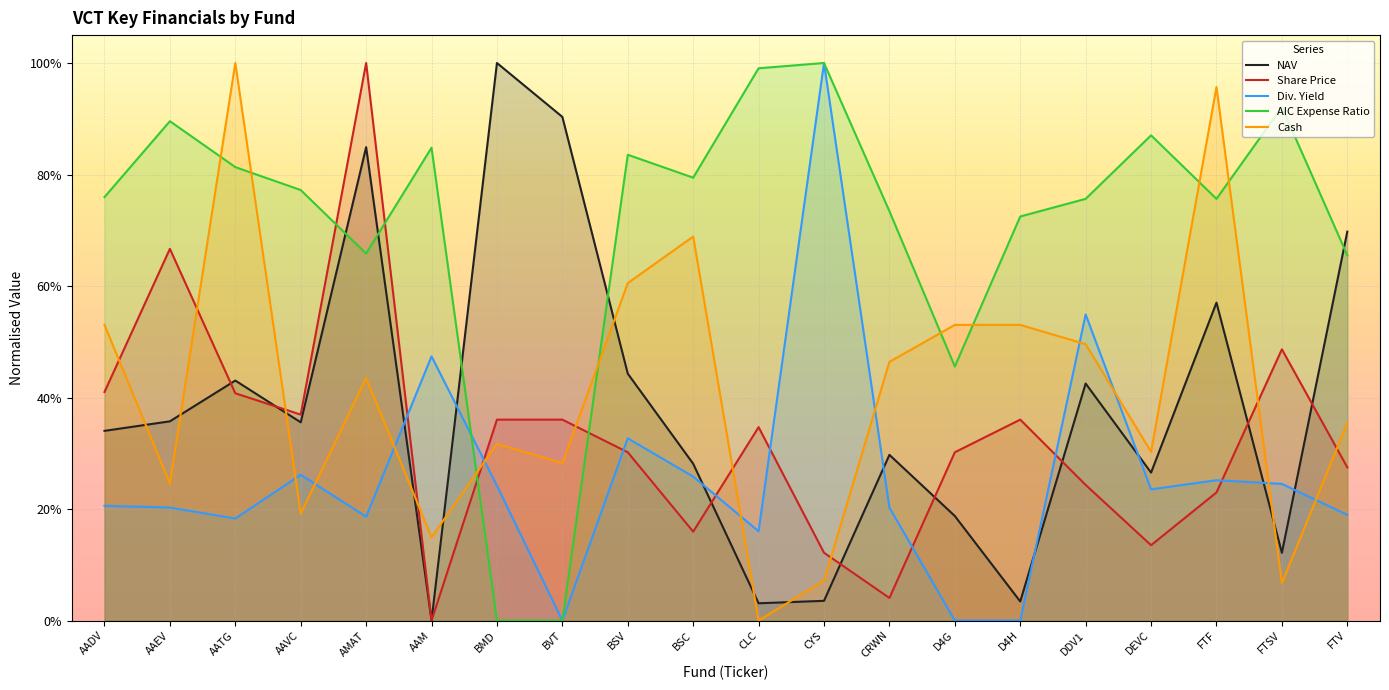

At which category is the sum across all series the highest?

AMAT